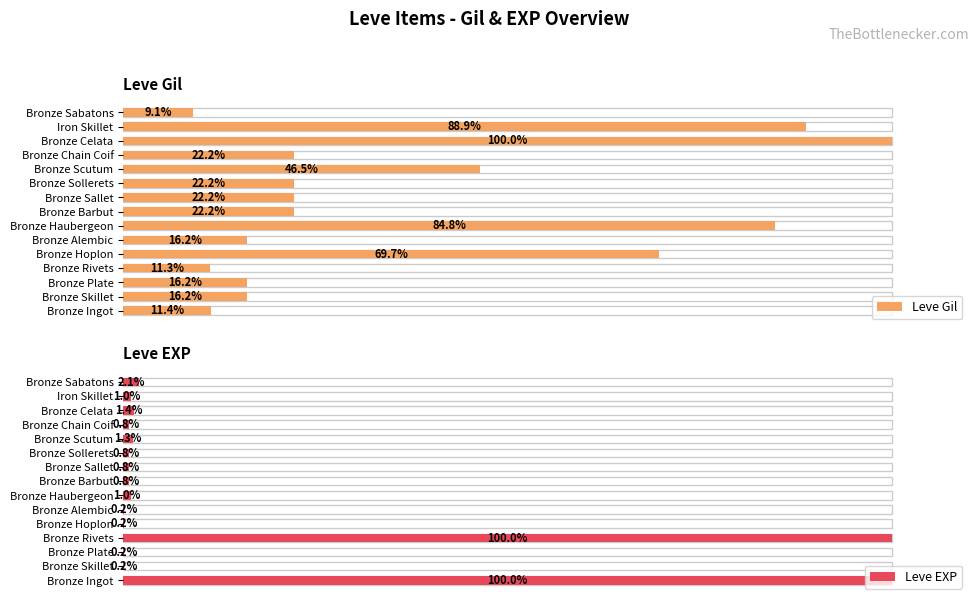

List the series in order of their overall mean, lowest first.

Leve EXP, Leve Gil